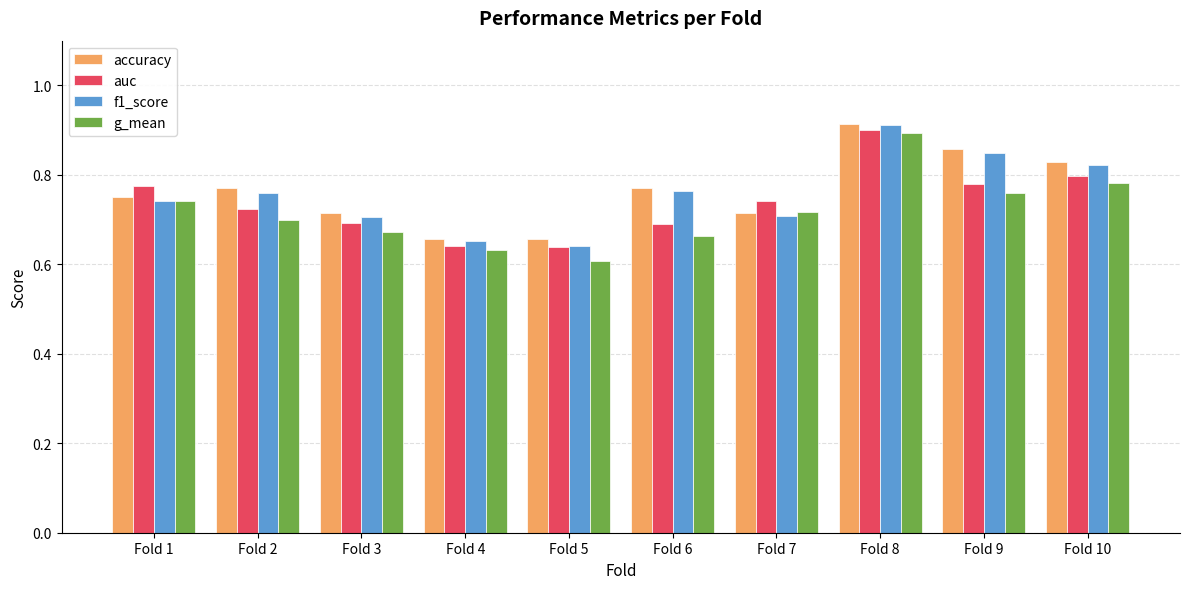

How many distinct data groups are displayed?

4